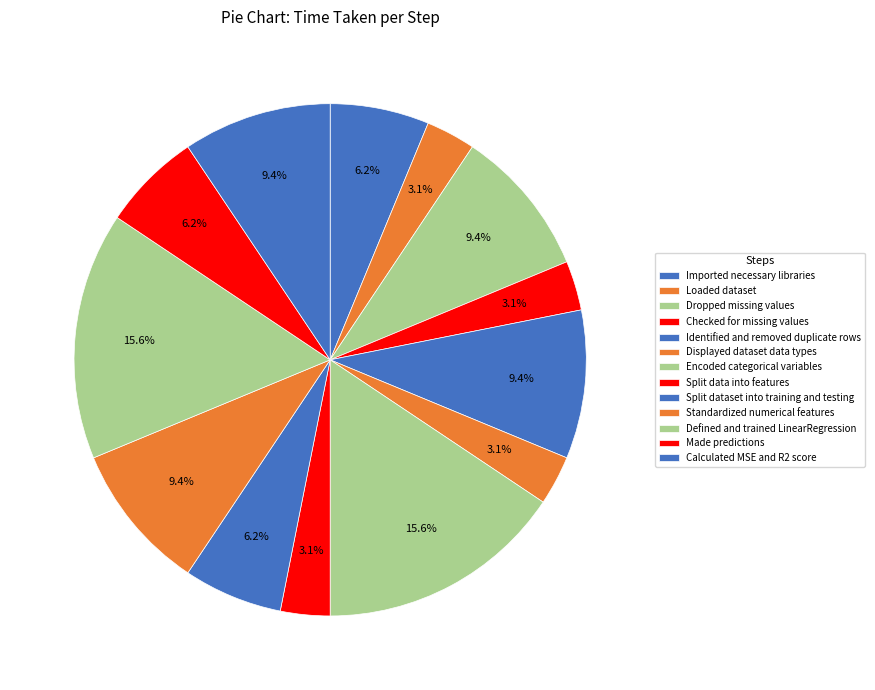

Which slice is the smallest?

Loaded dataset